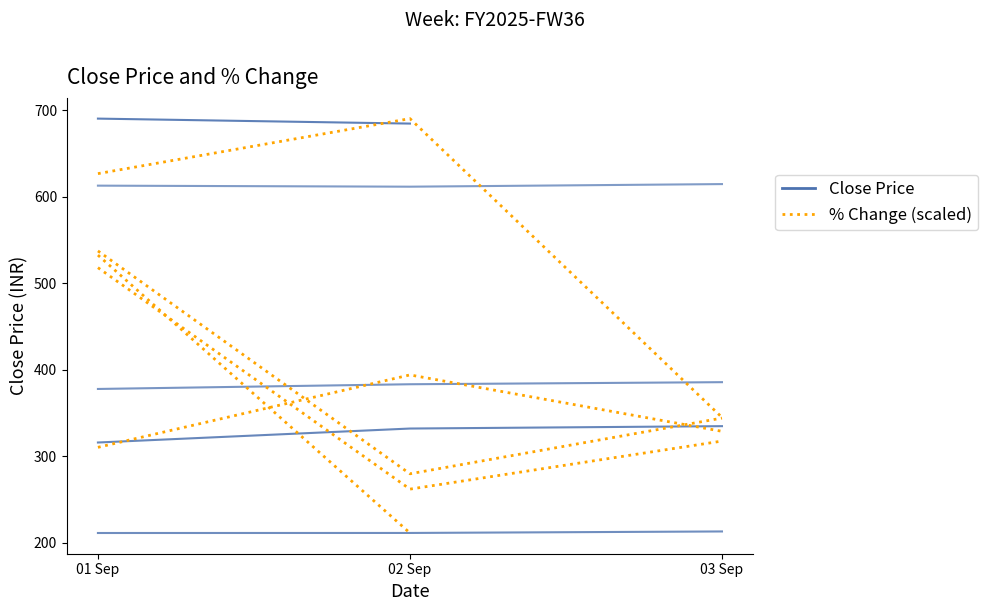

The value of JBMA Close at 03 Sep is 614.5. True or false?

True